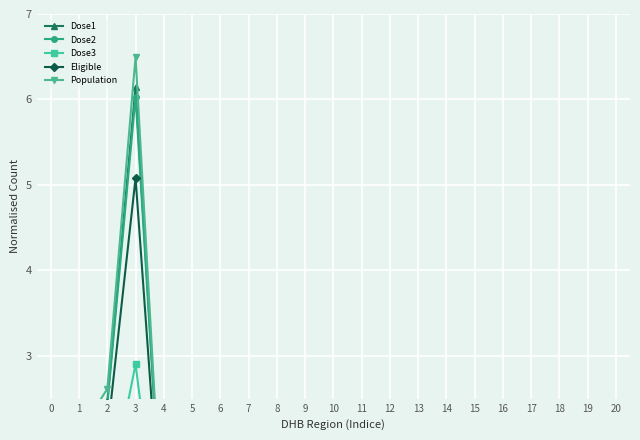

Which series has the widest spread of values?

Population